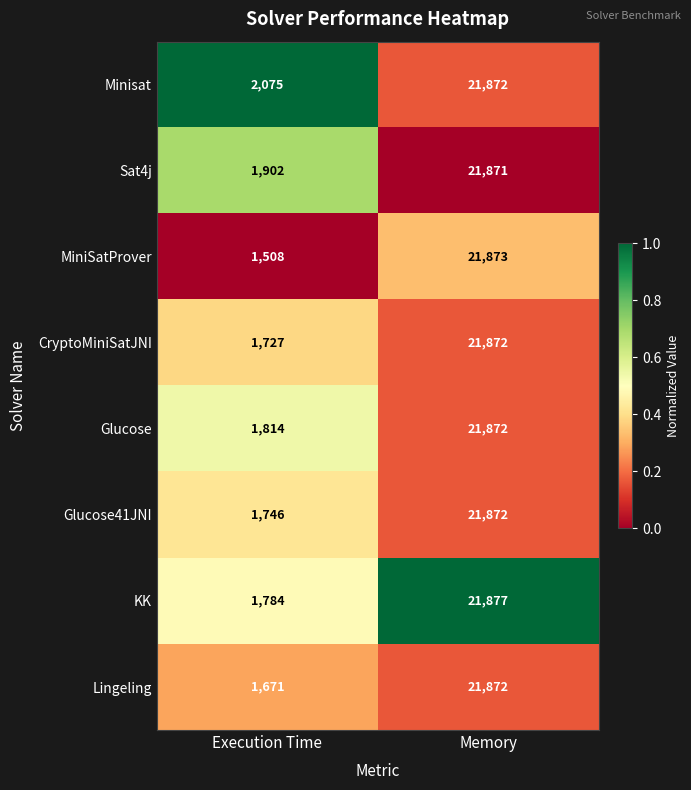

At which label does MiniSatProver reach its peak?

Memory